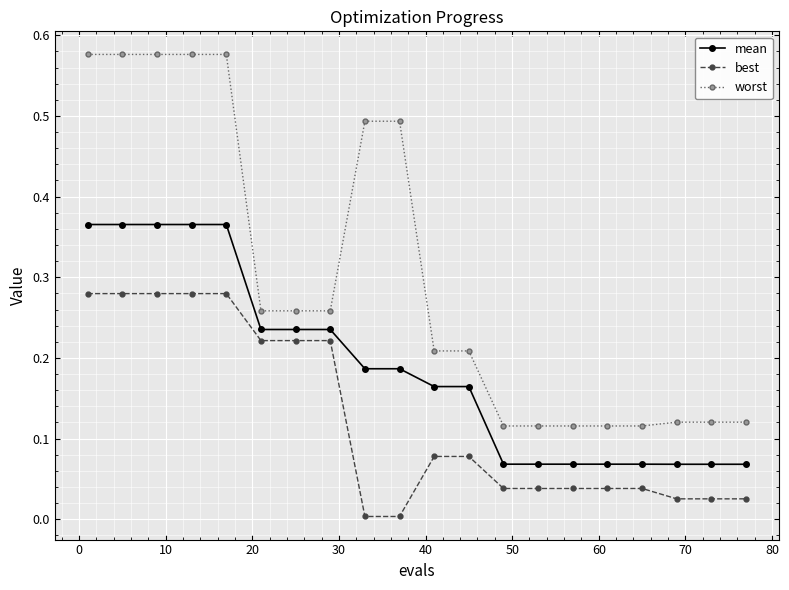

Which series has the largest range (max minus min)?

worst